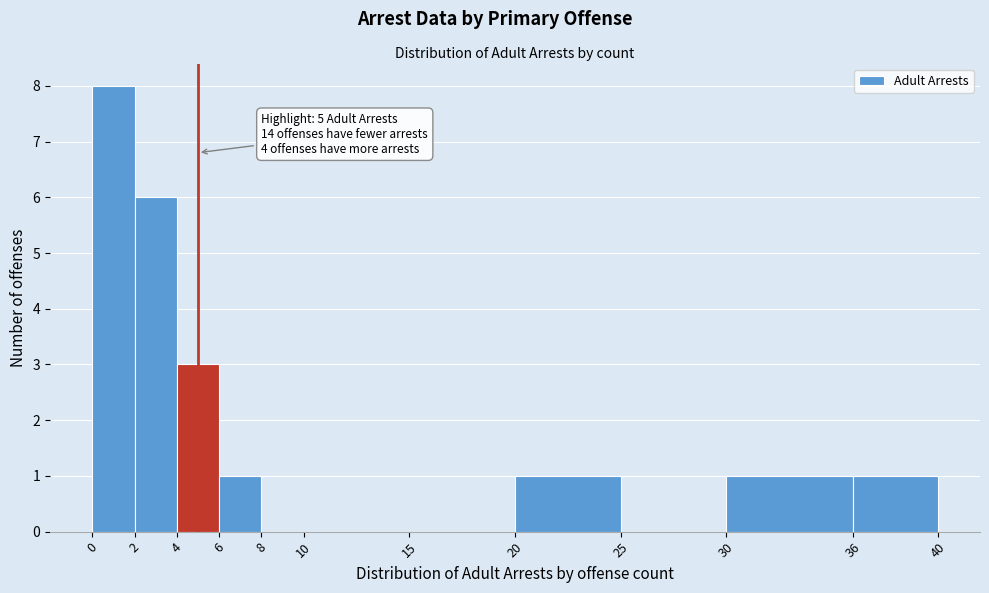

Which range on the x-axis has the tallest bar?

0 to 2